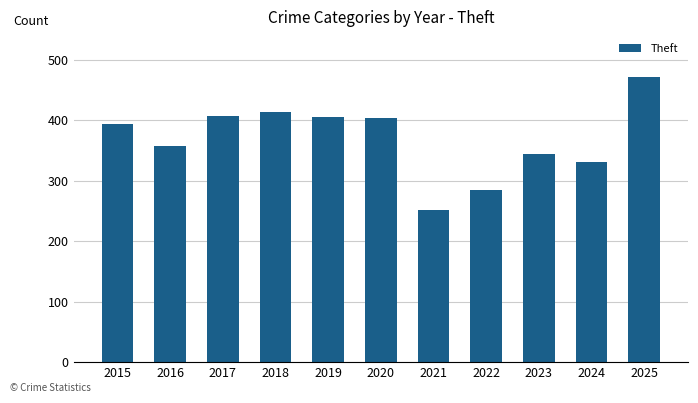

What is the approximate value at 2025, to the nearest 10?

470